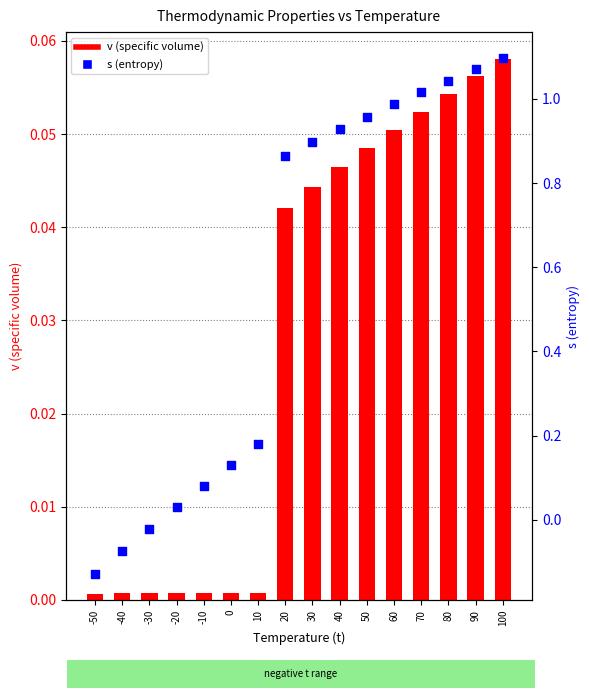

Which series has the largest Y range (max minus min)?

s